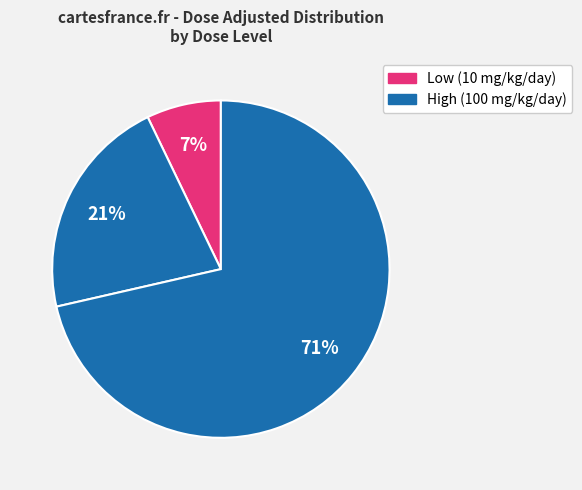

Which category has the biggest portion of the pie?

3